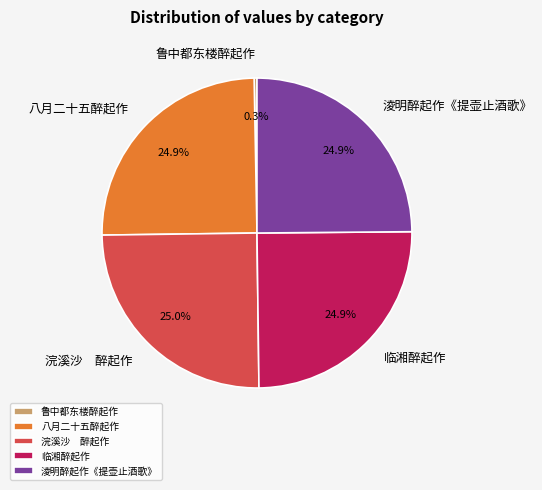

To the nearest percent, what is the average slice percentage?

20%